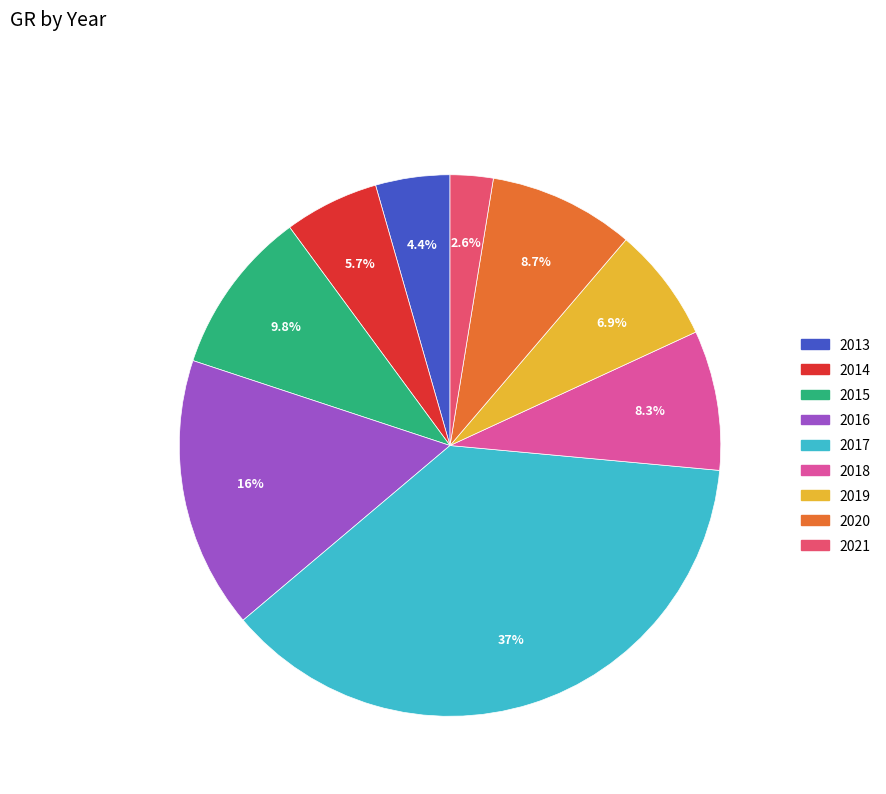

True or false: 2017 accounts for 37% of the total.

True